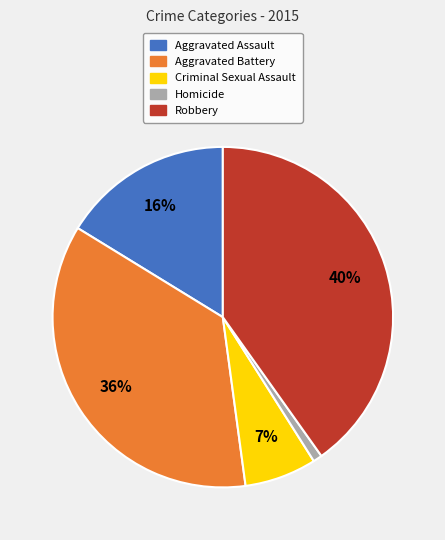

To the nearest percent, what is the combined percentage of Homicide and Aggravated Battery?

37%